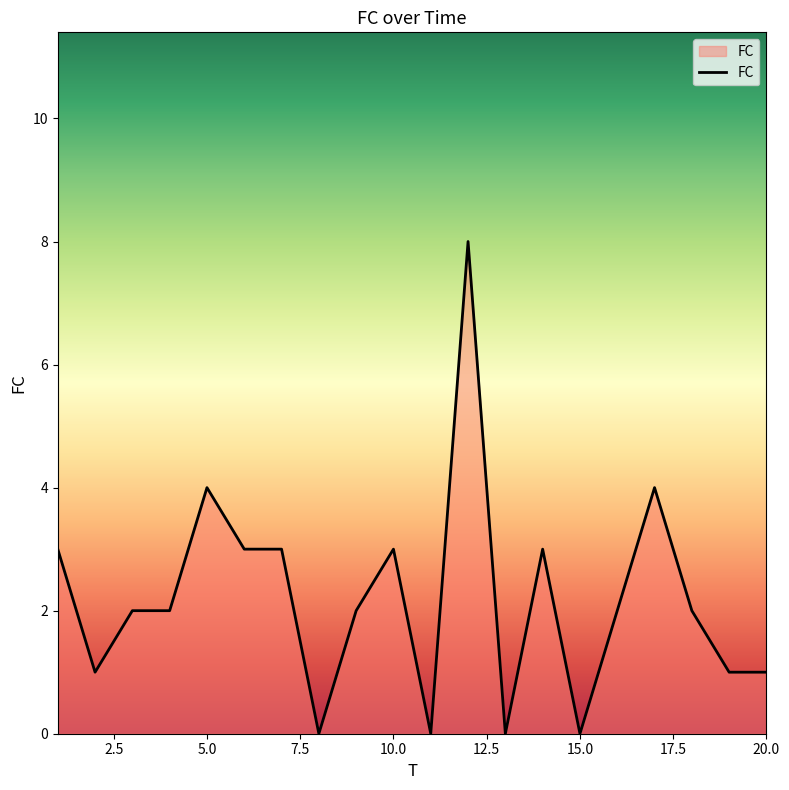

Count the values in the range 1 to 3.

13